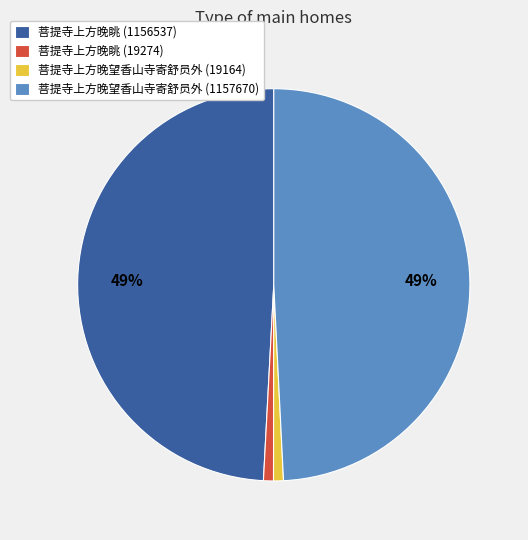

What percentage is the 菩提寺上方晚眺 (19274) slice, to the nearest percent?

1%